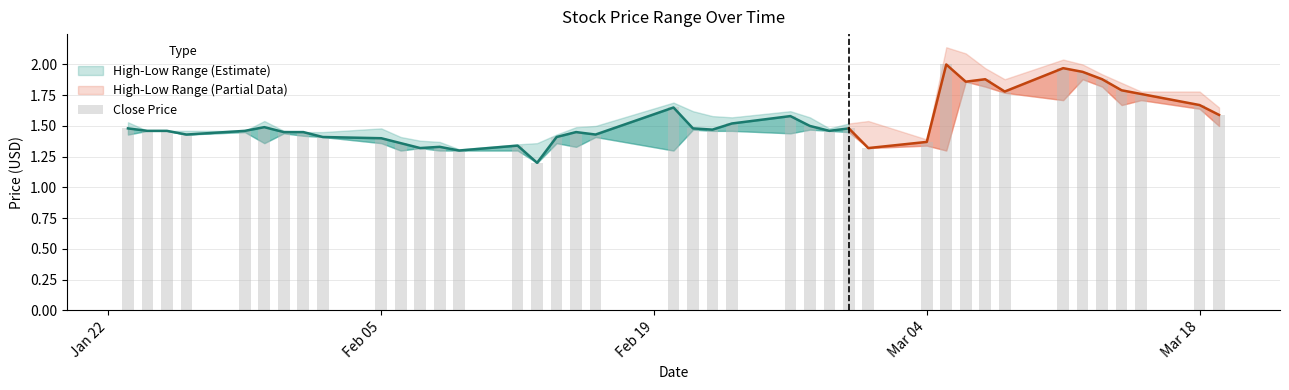

What is the greatest value displayed?

2.0